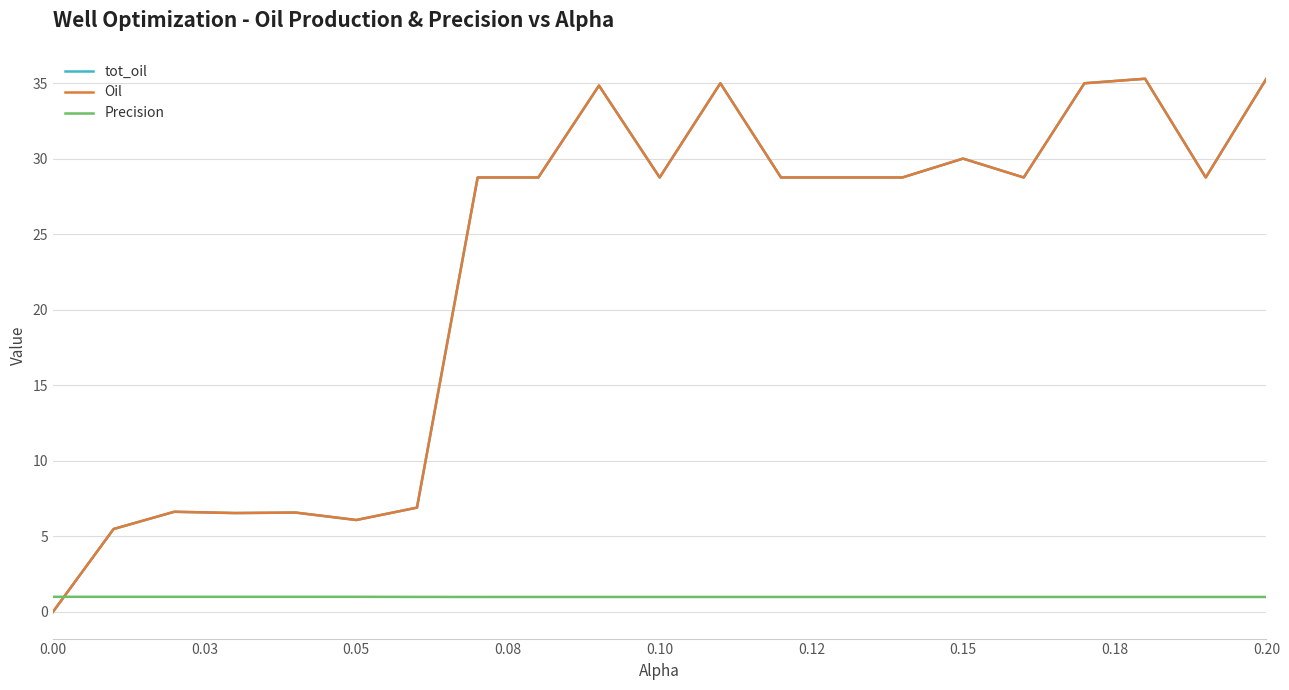

True or false: Oil has more than 2 points higher than both neighbors.

True